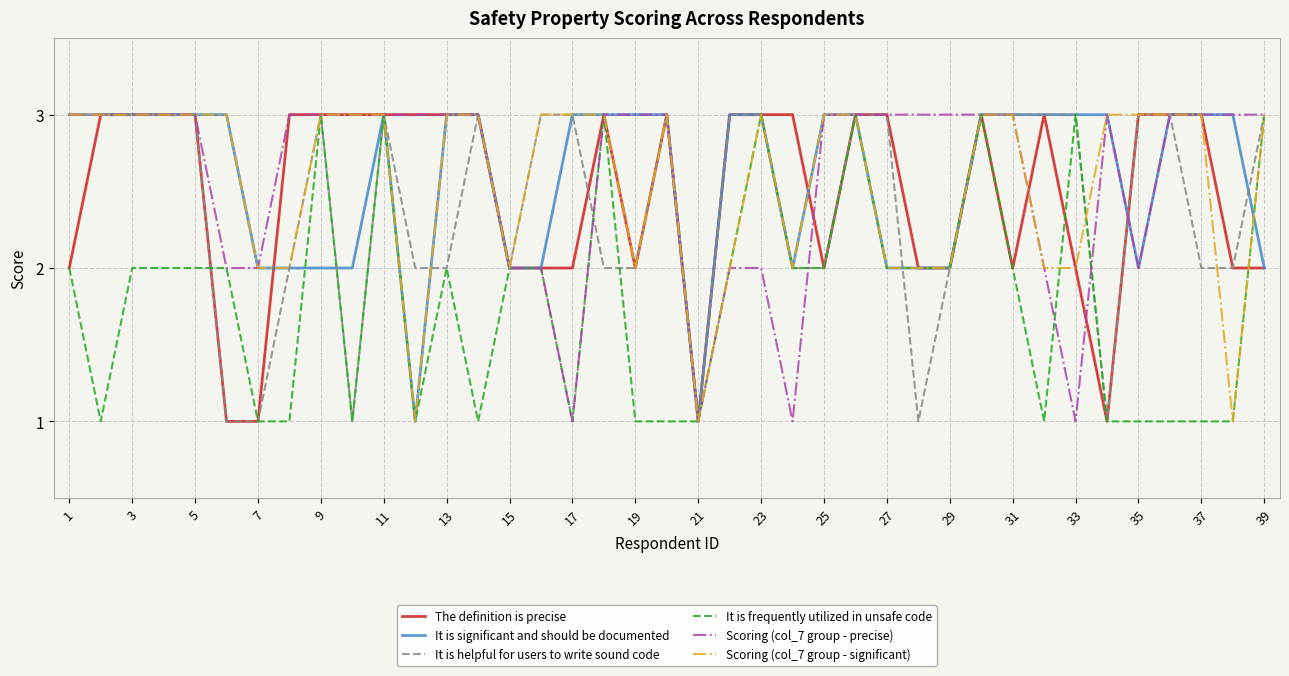

What is the greatest value displayed?

3